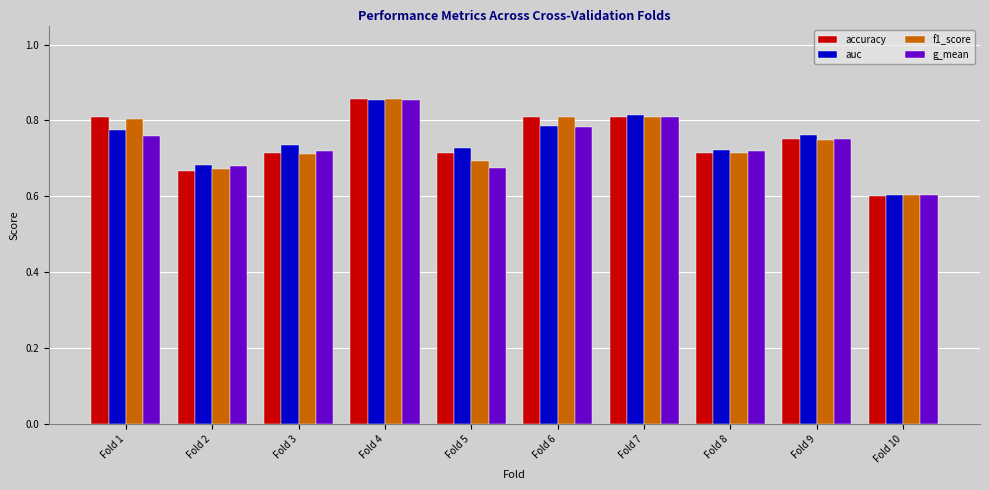

Count the number of categories in the chart.

10